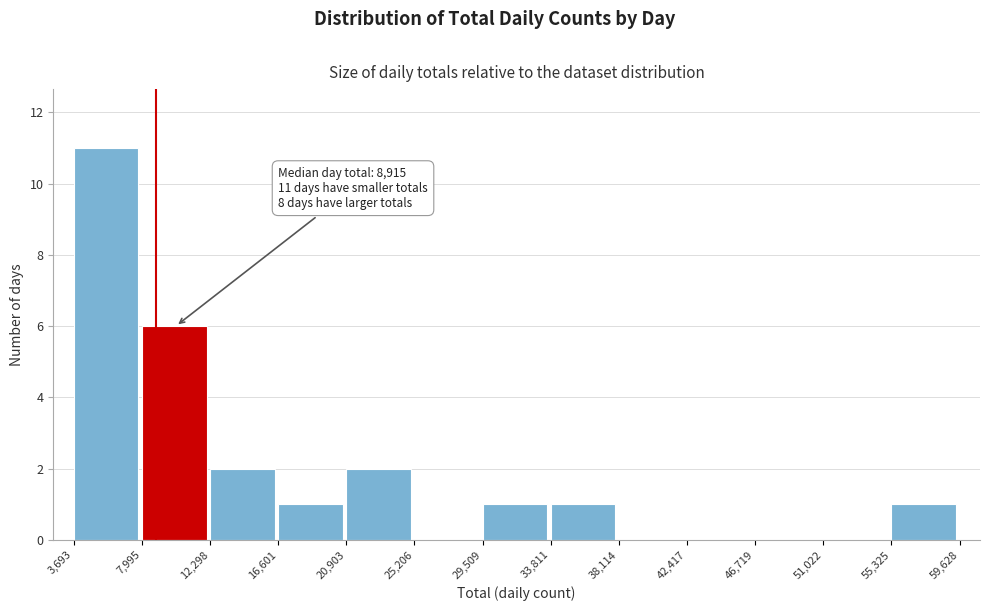

Which range on the x-axis has the tallest bar?

3,693 to 7,995